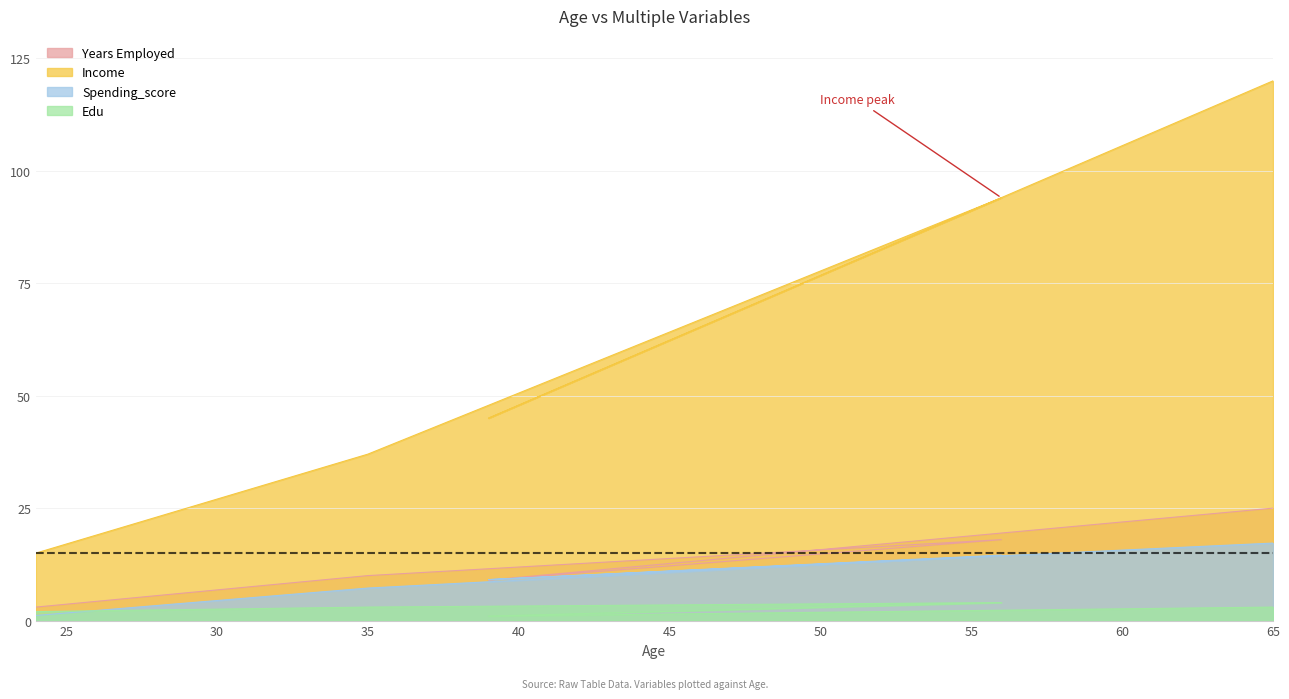

True or false: Income and Edu intersect in this chart.

False